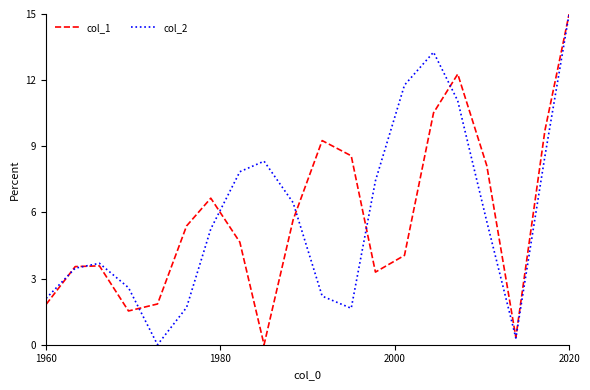

What is the highest value of the col_2 series?

15.0